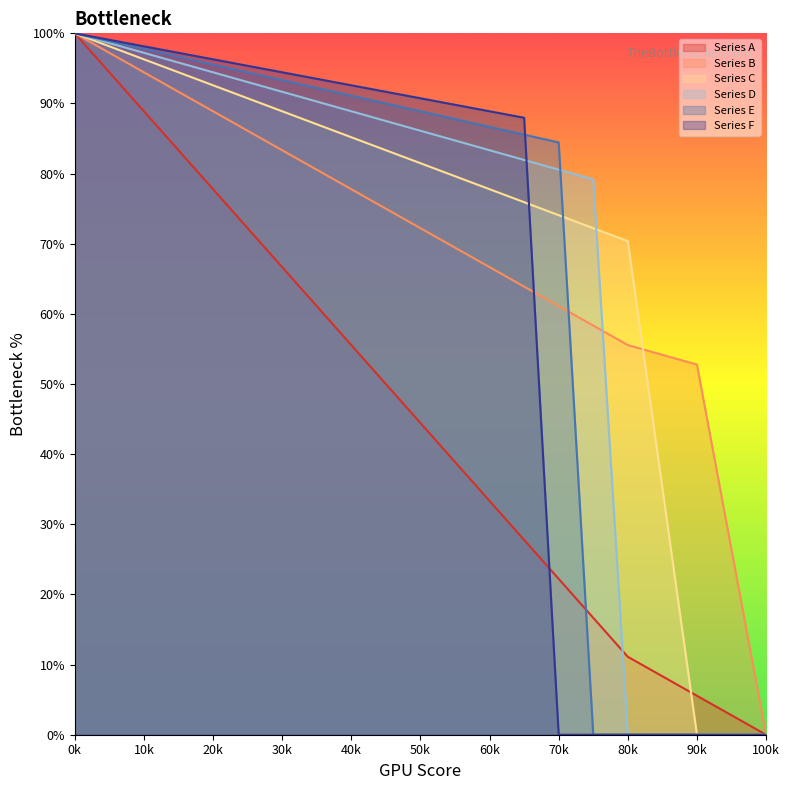

Does the chart have visible grid lines?

No